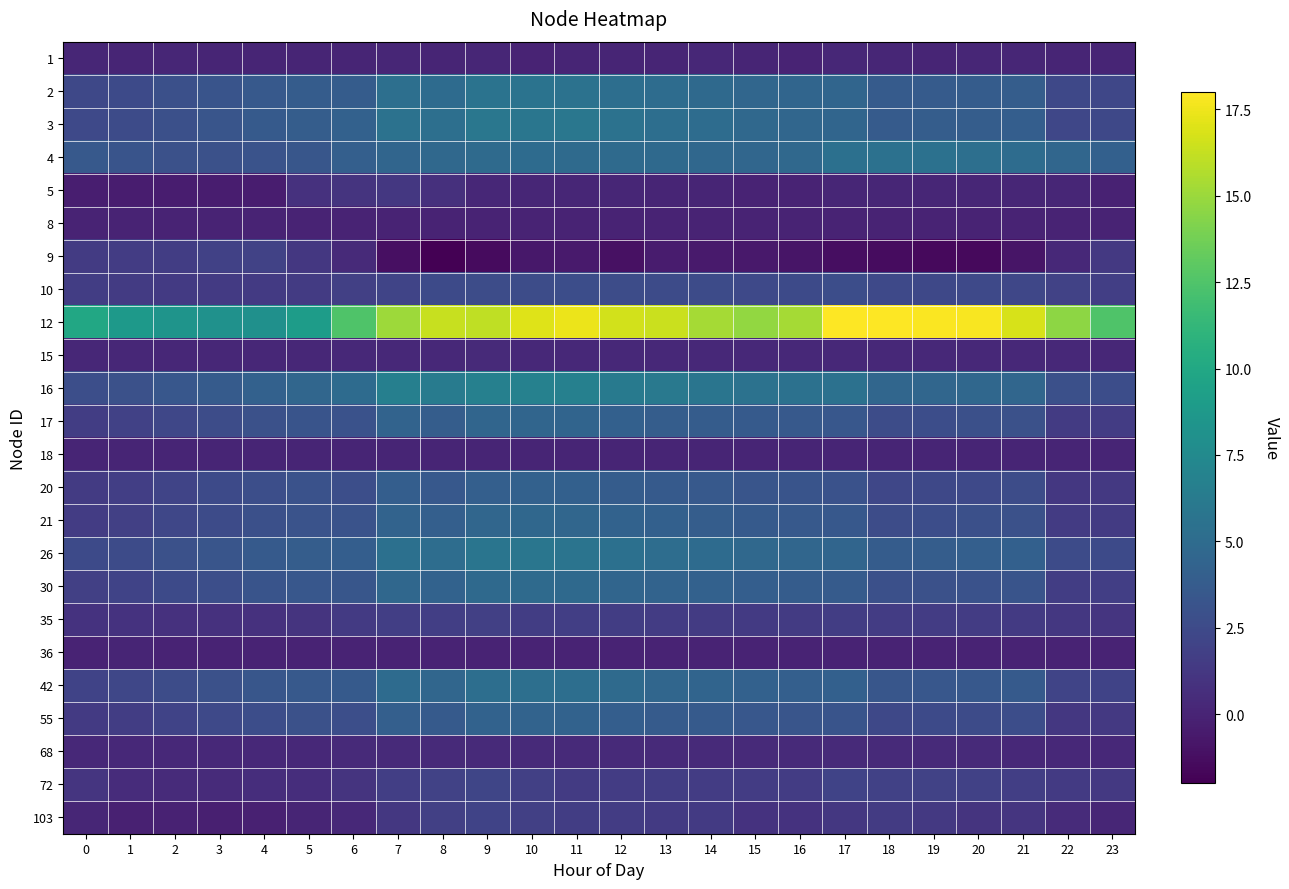

Rank the series by their maximum value, from highest to lowest.

12, 16, 3, 26, 2, 4, 42, 30, 21, 17, 55, 20, 10, 72, 103, 9, 35, 5, 68, 15, 1, 36, 18, 8